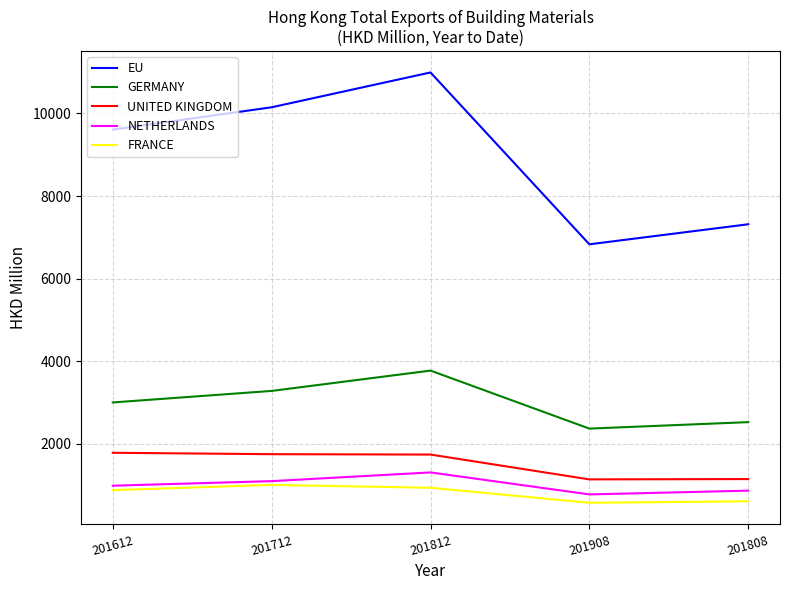

Rank the categories by EU value from lowest to highest.

201908, 201808, 201612, 201712, 201812